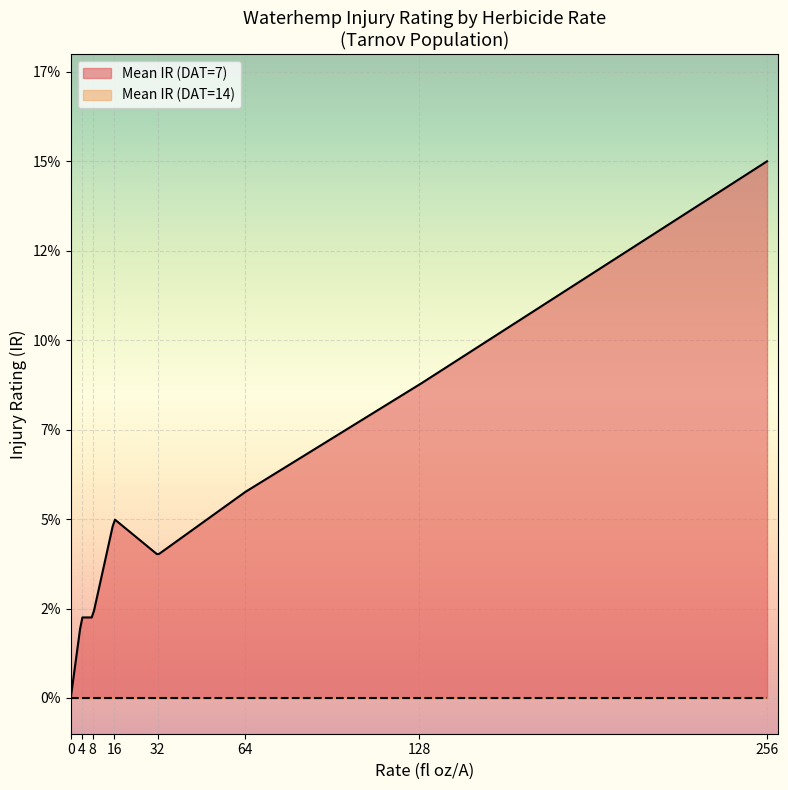

At 0, list the series in order from largest to smallest.

Mean IR (DAT=7), Mean IR (DAT=14)